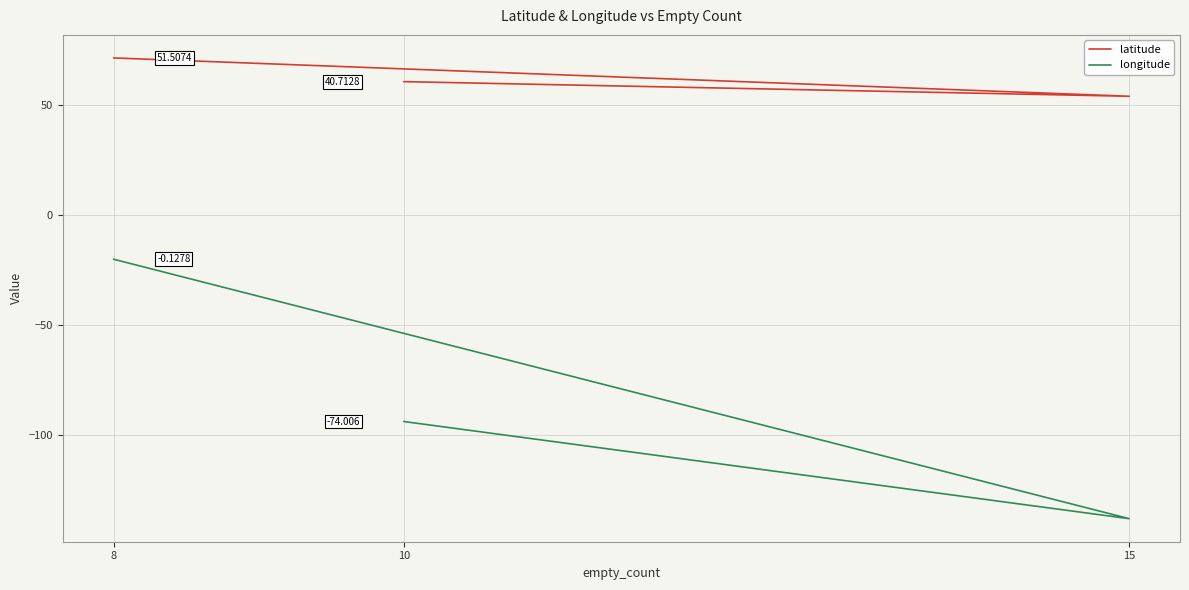

What is the sum of all latitude values?

186.3